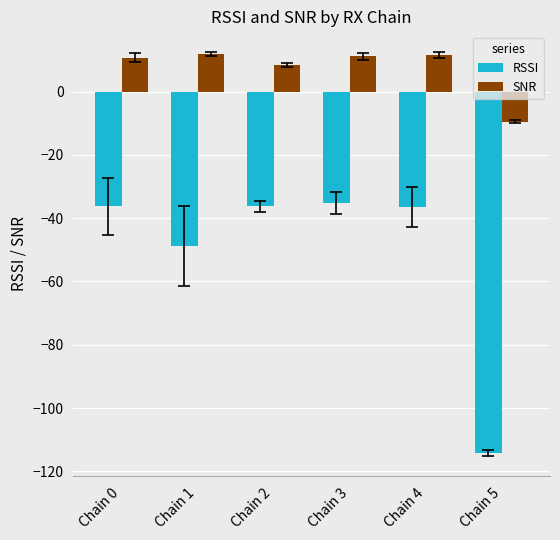

What is the sum of all RSSI values?

-307.2